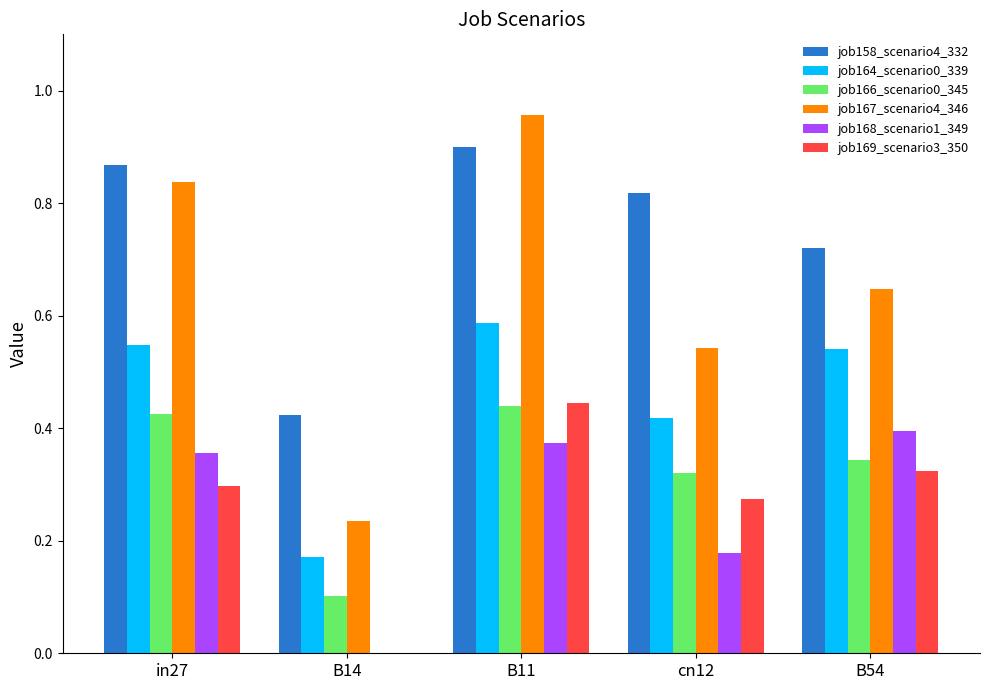

What are all the series names shown in the legend?

job158_scenario4_332, job164_scenario0_339, job166_scenario0_345, job167_scenario4_346, job168_scenario1_349, job169_scenario3_350